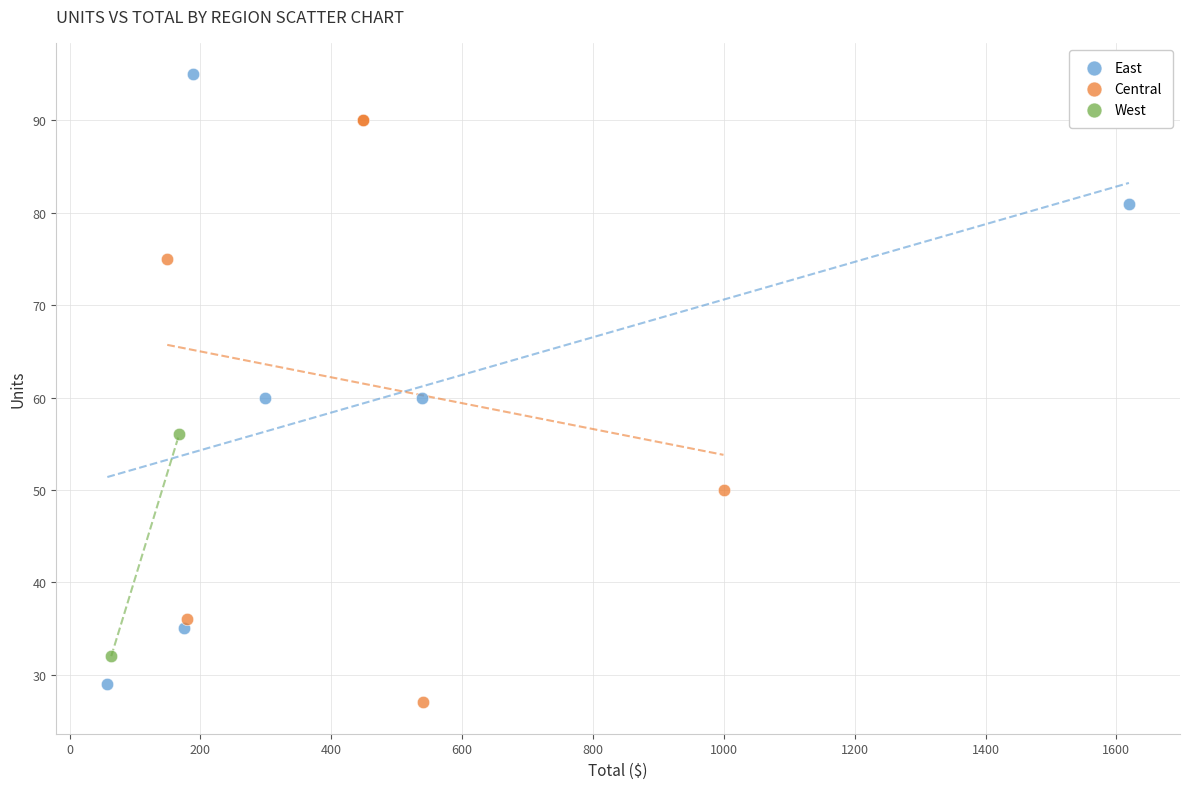

What are all the series names shown in the legend?

East, Central, West